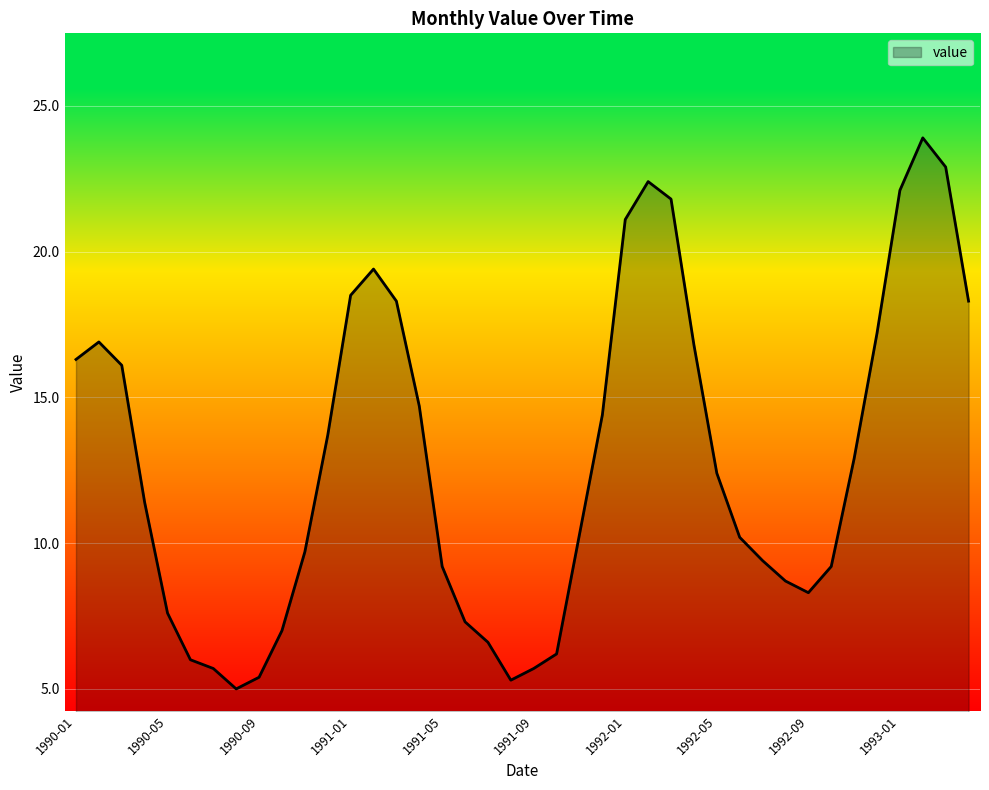

What is the smallest value displayed?

5.0